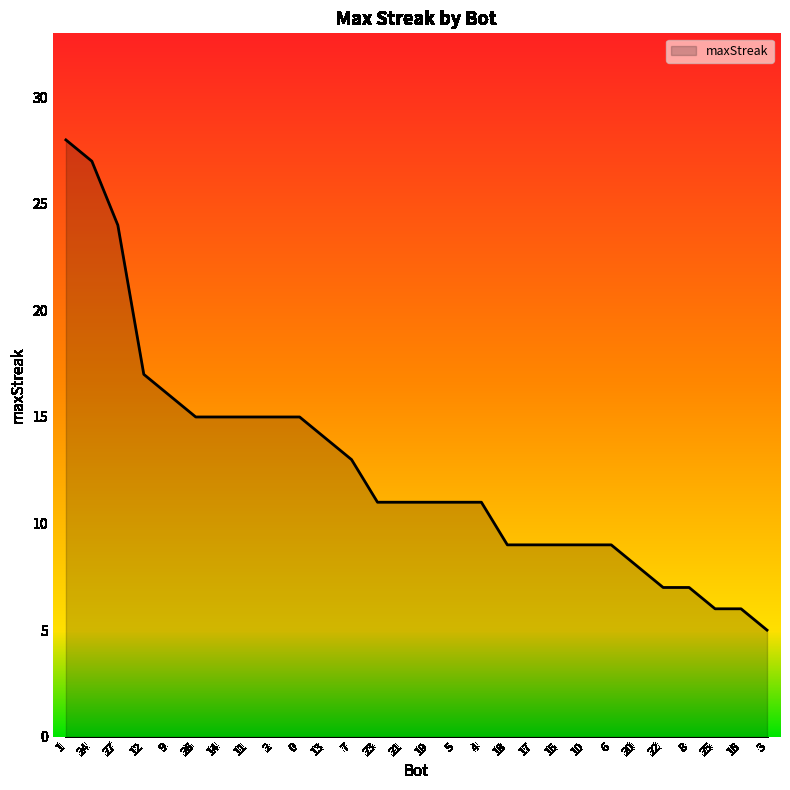

The value at 11 is 24. True or false?

False